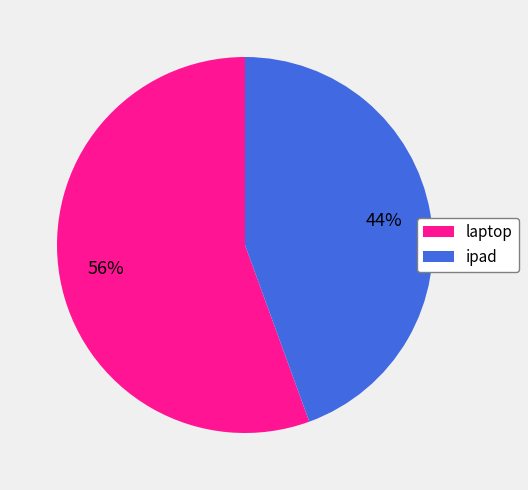

To the nearest percent, what is the combined percentage of laptop and ipad?

100%